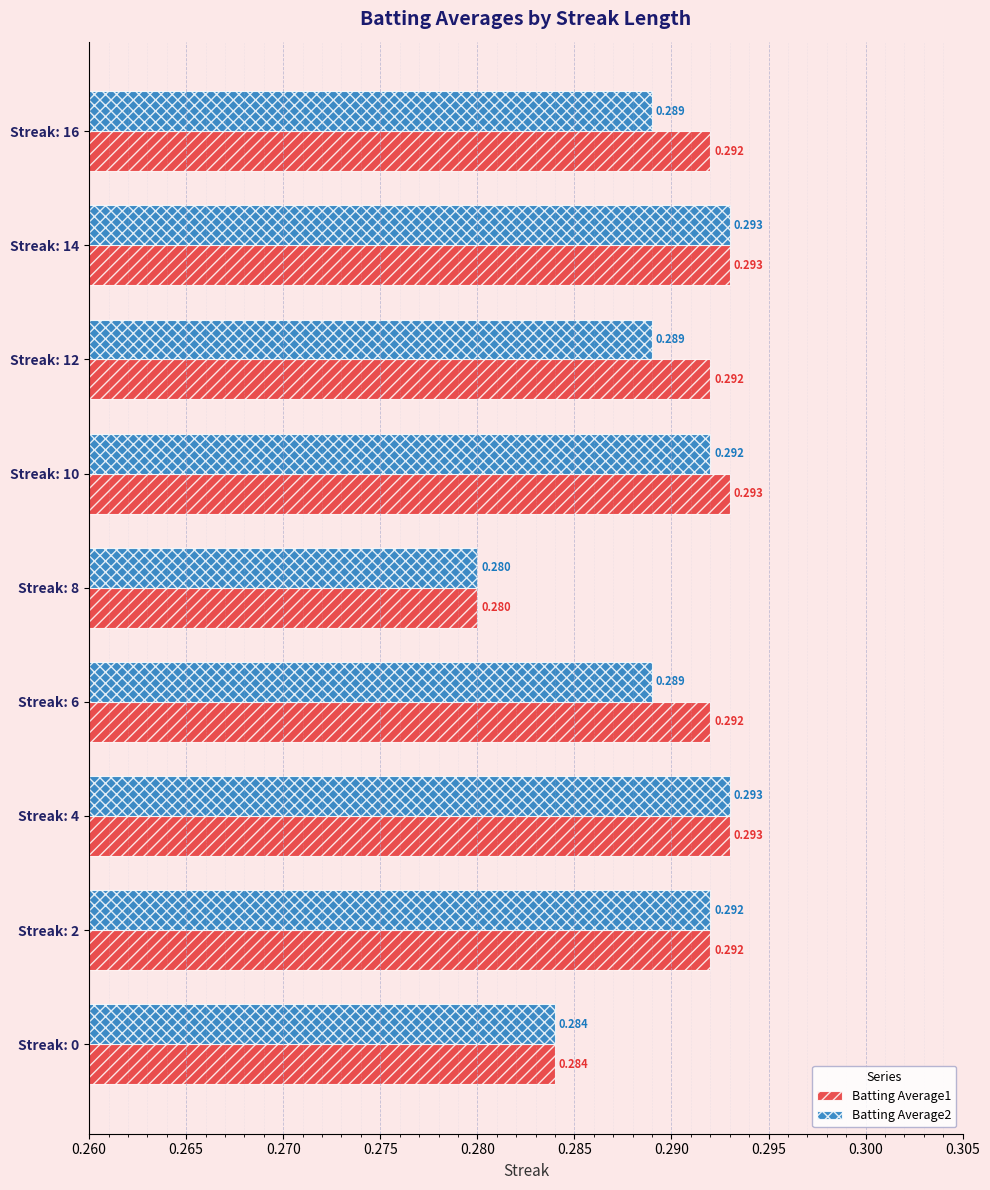

What are all the series names shown in the legend?

Batting Average1, Batting Average2